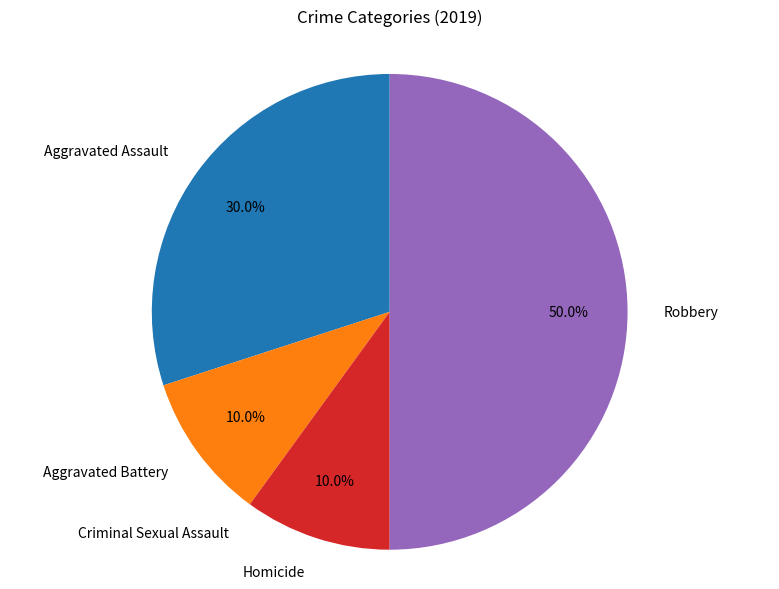

Which slice is the largest?

Robbery